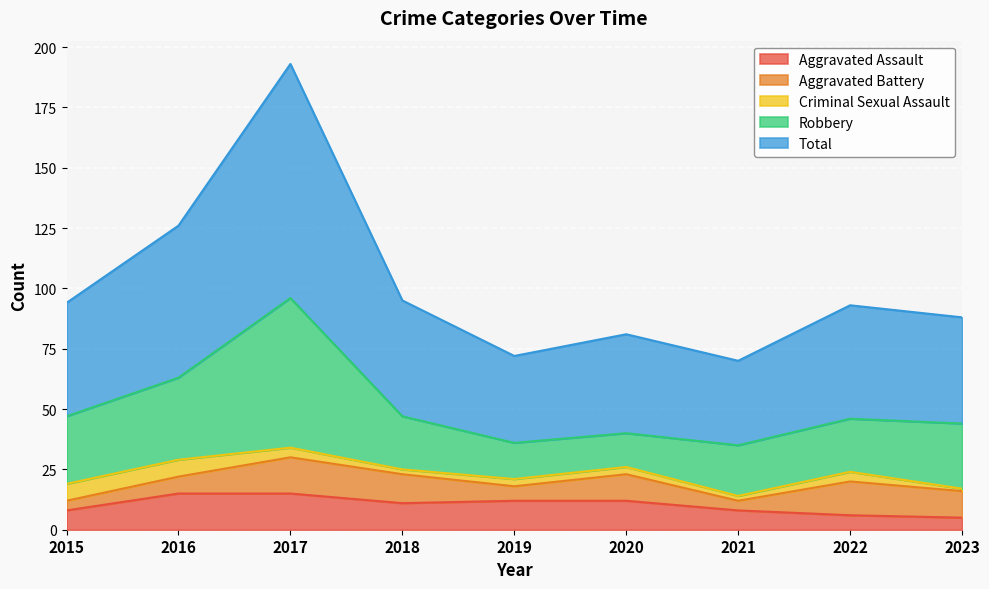

How many categories are shown in the chart?

9